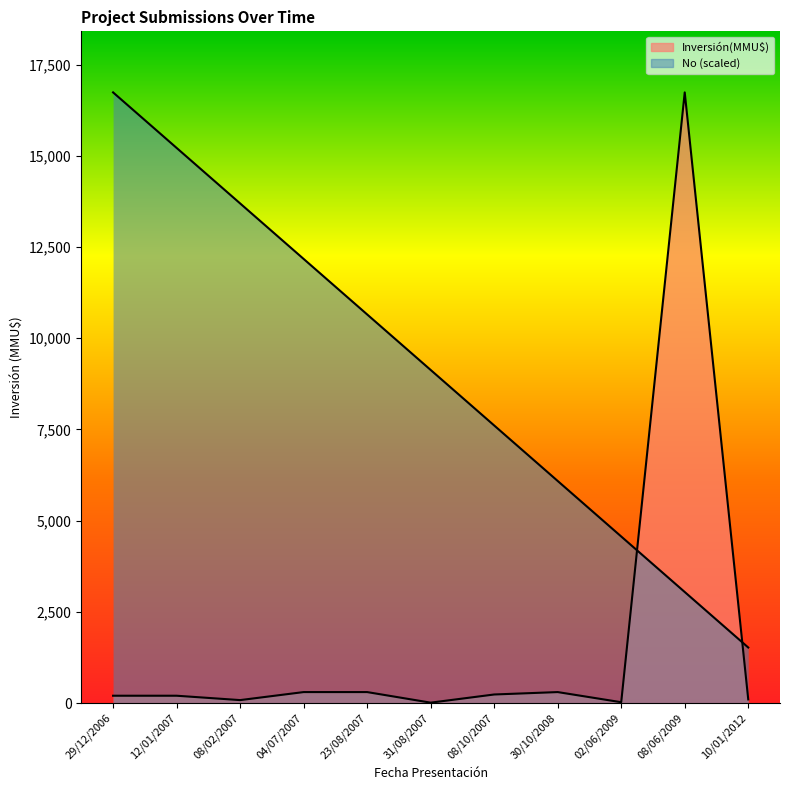

Between 29/12/2006 and 10/01/2012, which series saw the biggest shift?

No